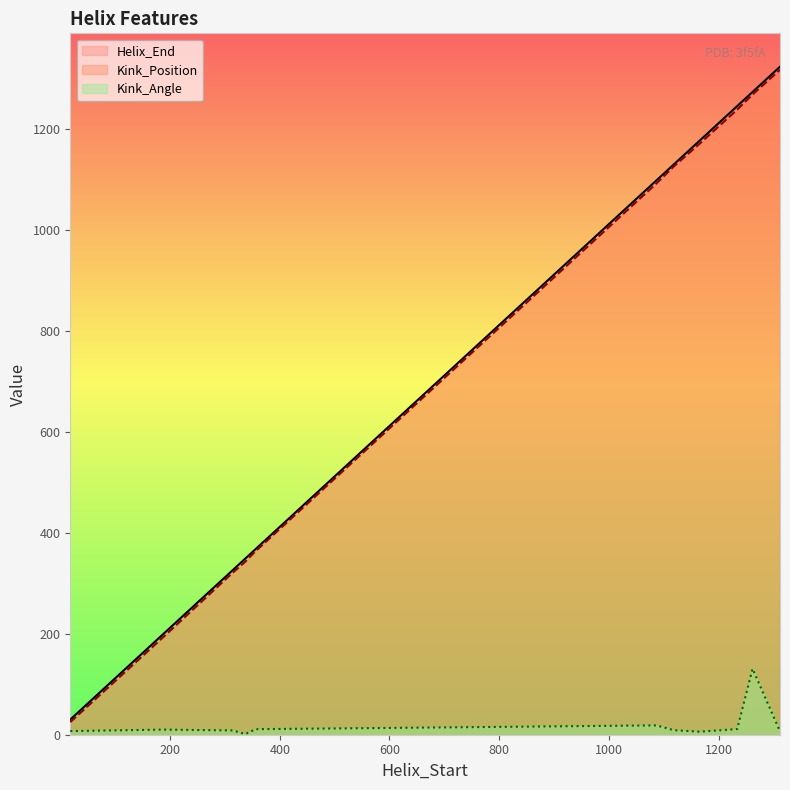

True or false: Kink_Angle has more than 1 interior local peaks.

True